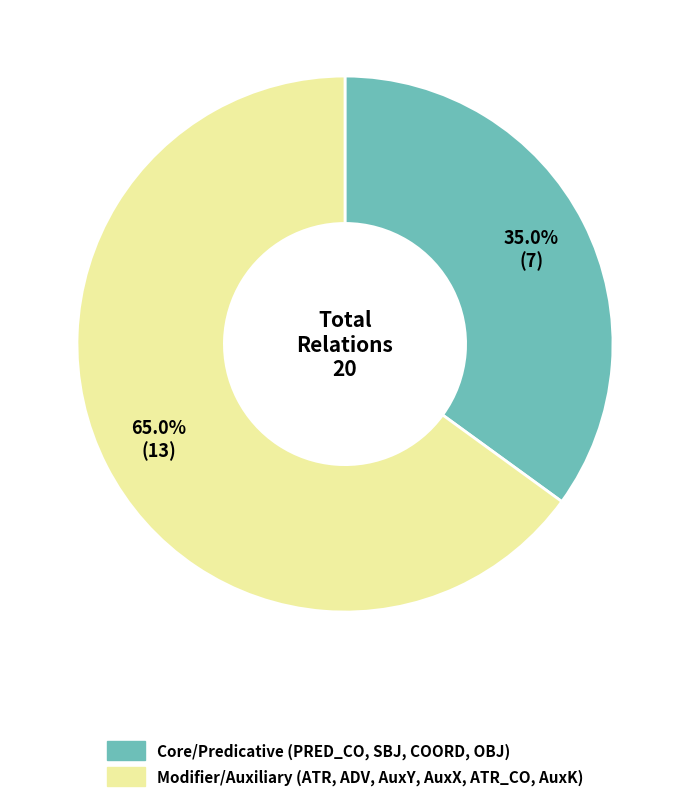

How many slices are in this pie chart?

2